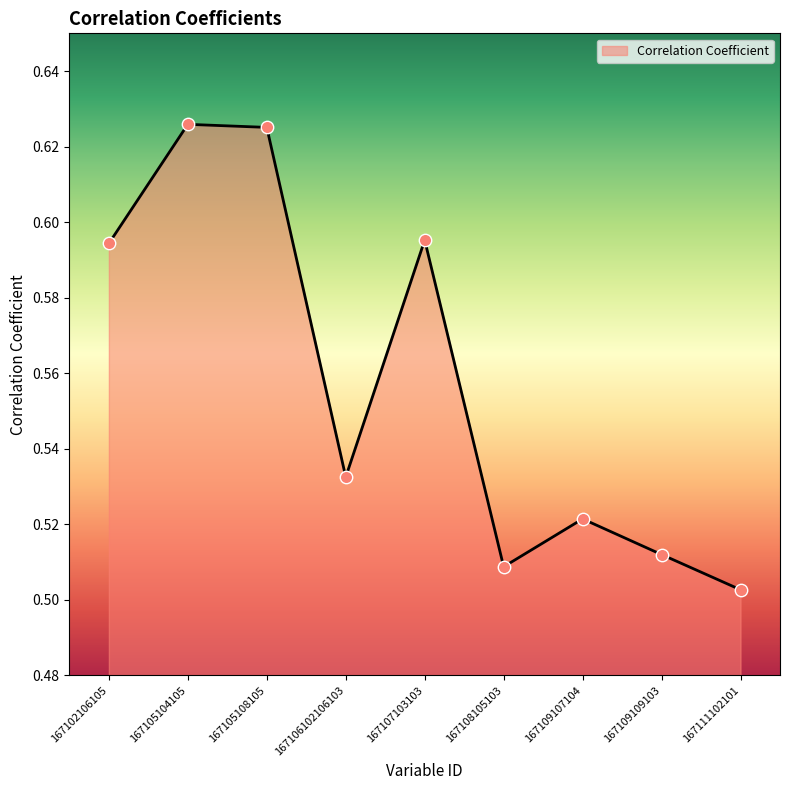

What is the change in value from 167107103103 to 167111102101?

-0.1